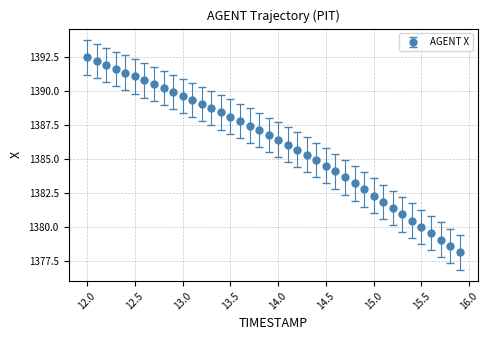

What is the smallest value displayed?

1378.1